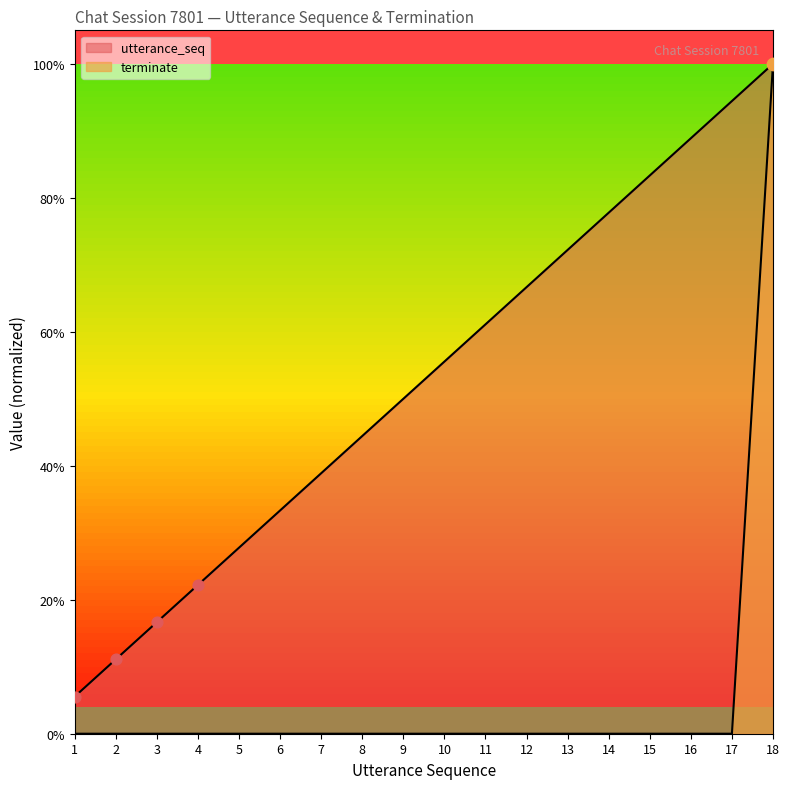

At how many categories does at least one series exceed 0?

18